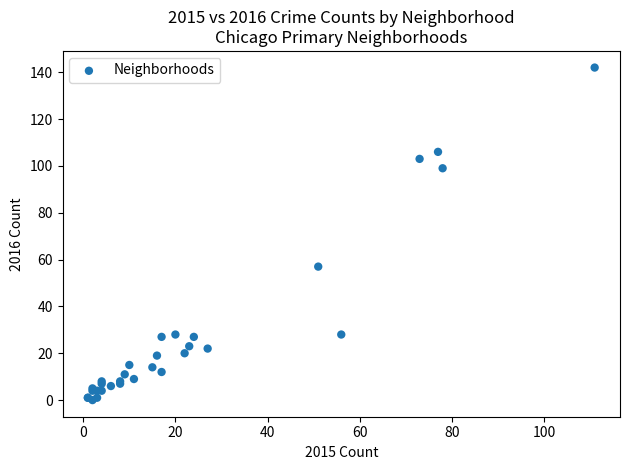

What Y value in the scatter plot is closest to 71?

57